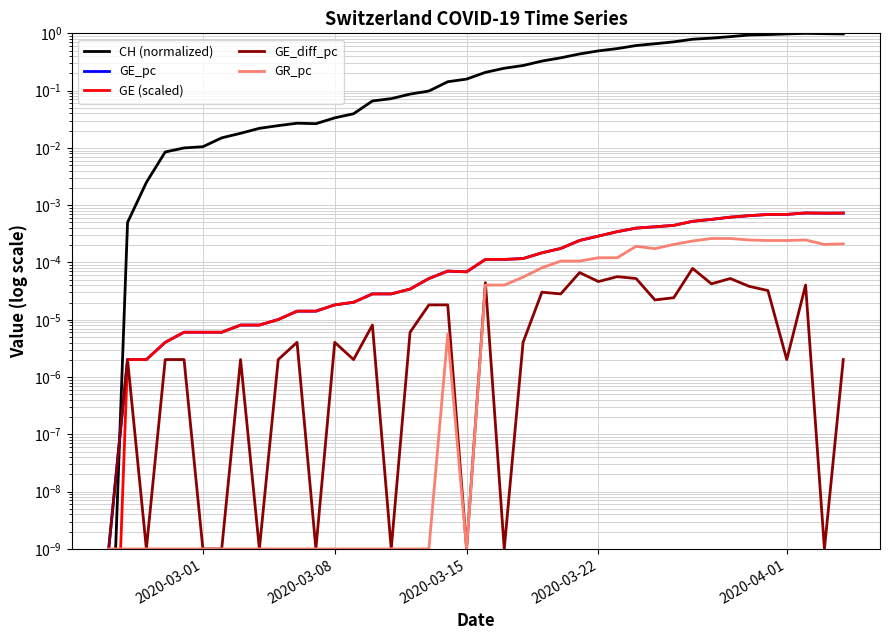

Which series ends up on top after the final intersection of CH (normalized) and GR_pc?

CH (normalized)